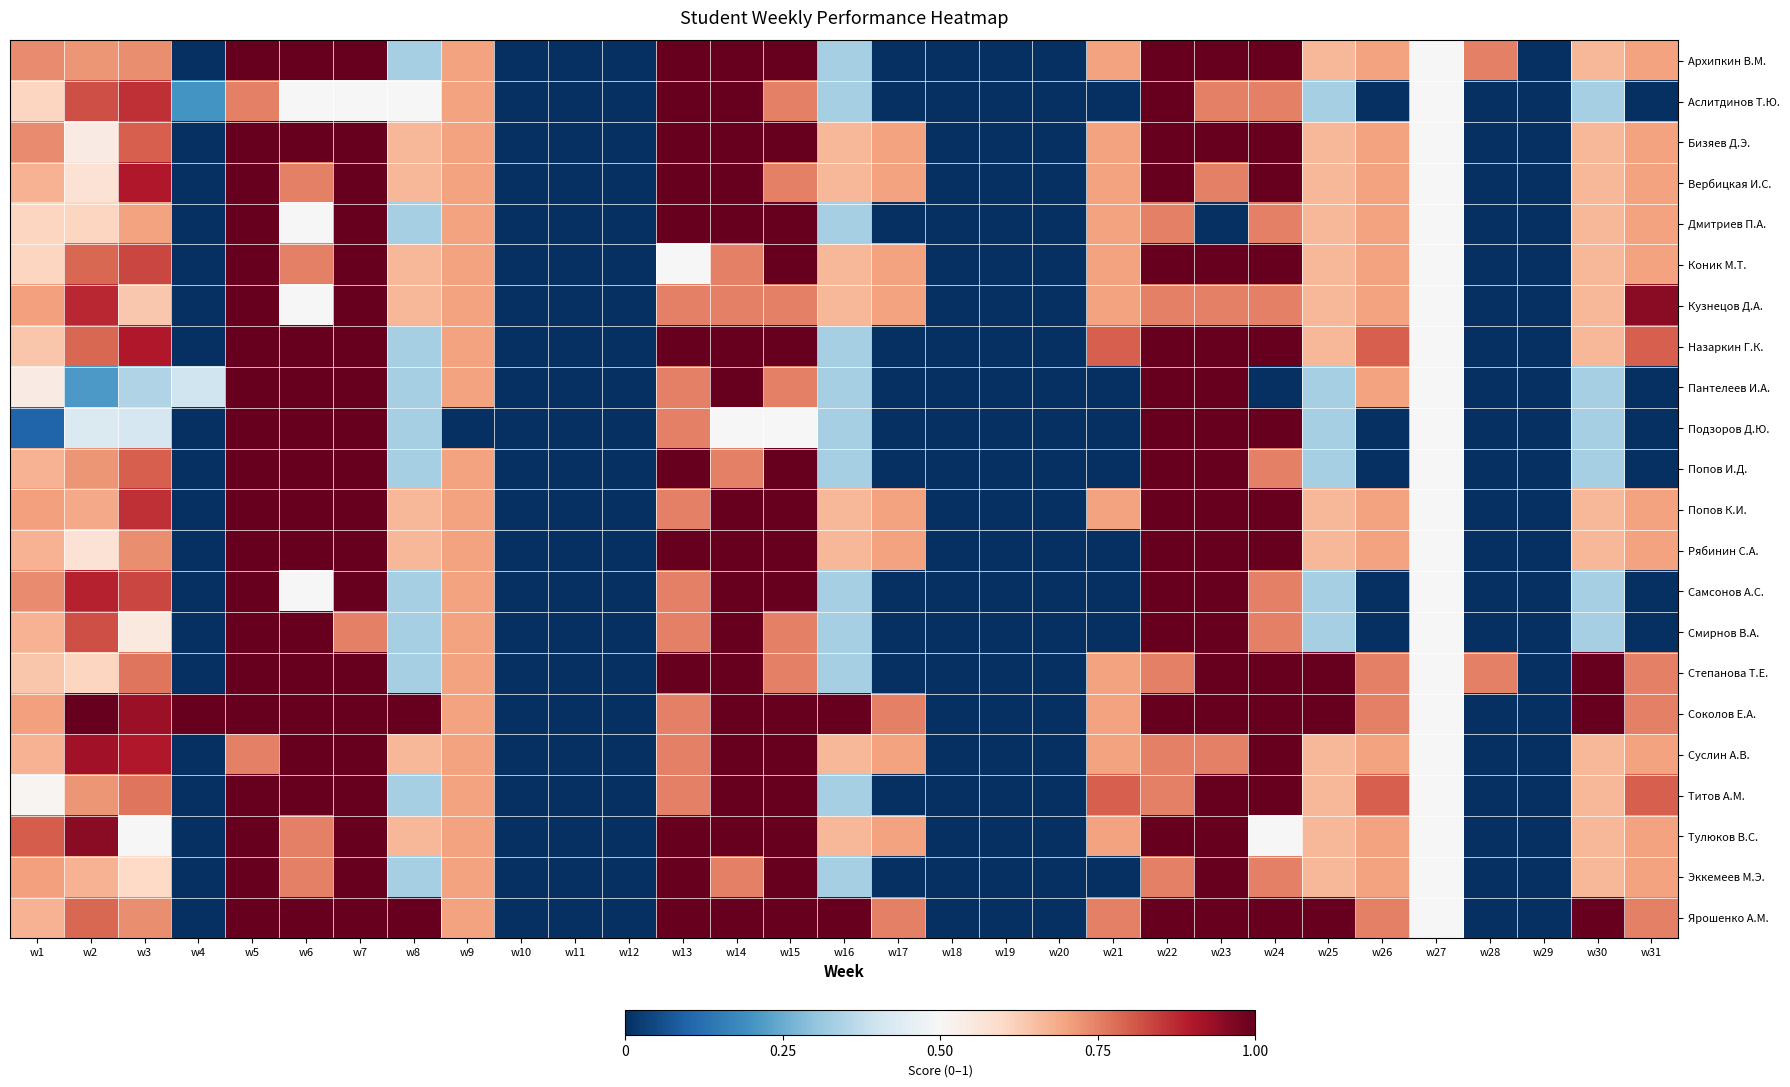

Reading right to left, list all the values displayed in this chart.

Архипкин В.М.: w31=0.7	w30=0.7	w29=0.0	w28=0.8	w27=0.5	w26=0.7	w25=0.7	w24=1.0	w23=1.0	w22=1.0	w21=0.7	w20=0.0	w19=0.0	w18=0.0	w17=0.0	w16=0.3	w15=1.0	w14=1.0	w13=1.0	w12=0.0	w11=0.0	w10=0.0	w9=0.7	w8=0.3	w7=1.0	w6=1.0	w5=1.0	w4=0.0	w3=0.7	w2=0.7	w1=0.7
Аслитдинов Т.Ю.: w31=0.0	w30=0.3	w29=0.0	w28=0.0	w27=0.5	w26=0.0	w25=0.3	w24=0.8	w23=0.8	w22=1.0	w21=0.0	w20=0.0	w19=0.0	w18=0.0	w17=0.0	w16=0.3	w15=0.8	w14=1.0	w13=1.0	w12=0.0	w11=0.0	w10=0.0	w9=0.7	w8=0.5	w7=0.5	w6=0.5	w5=0.8	w4=0.2	w3=0.9	w2=0.8	w1=0.6
Бизяев Д.Э.: w31=0.7	w30=0.7	w29=0.0	w28=0.0	w27=0.5	w26=0.7	w25=0.7	w24=1.0	w23=1.0	w22=1.0	w21=0.7	w20=0.0	w19=0.0	w18=0.0	w17=0.7	w16=0.7	w15=1.0	w14=1.0	w13=1.0	w12=0.0	w11=0.0	w10=0.0	w9=0.7	w8=0.7	w7=1.0	w6=1.0	w5=1.0	w4=0.0	w3=0.8	w2=0.5	w1=0.7
Вербицкая И.С.: w31=0.7	w30=0.7	w29=0.0	w28=0.0	w27=0.5	w26=0.7	w25=0.7	w24=1.0	w23=0.8	w22=1.0	w21=0.7	w20=0.0	w19=0.0	w18=0.0	w17=0.7	w16=0.7	w15=0.8	w14=1.0	w13=1.0	w12=0.0	w11=0.0	w10=0.0	w9=0.7	w8=0.7	w7=1.0	w6=0.8	w5=1.0	w4=0.0	w3=0.9	w2=0.6	w1=0.7
Дмитриев П.А.: w31=0.7	w30=0.7	w29=0.0	w28=0.0	w27=0.5	w26=0.7	w25=0.7	w24=0.8	w23=0.0	w22=0.8	w21=0.7	w20=0.0	w19=0.0	w18=0.0	w17=0.0	w16=0.3	w15=1.0	w14=1.0	w13=1.0	w12=0.0	w11=0.0	w10=0.0	w9=0.7	w8=0.3	w7=1.0	w6=0.5	w5=1.0	w4=0.0	w3=0.7	w2=0.6	w1=0.6
Коник М.Т.: w31=0.7	w30=0.7	w29=0.0	w28=0.0	w27=0.5	w26=0.7	w25=0.7	w24=1.0	w23=1.0	w22=1.0	w21=0.7	w20=0.0	w19=0.0	w18=0.0	w17=0.7	w16=0.7	w15=1.0	w14=0.8	w13=0.5	w12=0.0	w11=0.0	w10=0.0	w9=0.7	w8=0.7	w7=1.0	w6=0.8	w5=1.0	w4=0.0	w3=0.8	w2=0.8	w1=0.6
Кузнецов Д.А.: w31=0.9	w30=0.7	w29=0.0	w28=0.0	w27=0.5	w26=0.7	w25=0.7	w24=0.8	w23=0.8	w22=0.8	w21=0.7	w20=0.0	w19=0.0	w18=0.0	w17=0.7	w16=0.7	w15=0.8	w14=0.8	w13=0.8	w12=0.0	w11=0.0	w10=0.0	w9=0.7	w8=0.7	w7=1.0	w6=0.5	w5=1.0	w4=0.0	w3=0.6	w2=0.9	w1=0.7
Назаркин Г.К.: w31=0.8	w30=0.7	w29=0.0	w28=0.0	w27=0.5	w26=0.8	w25=0.7	w24=1.0	w23=1.0	w22=1.0	w21=0.8	w20=0.0	w19=0.0	w18=0.0	w17=0.0	w16=0.3	w15=1.0	w14=1.0	w13=1.0	w12=0.0	w11=0.0	w10=0.0	w9=0.7	w8=0.3	w7=1.0	w6=1.0	w5=1.0	w4=0.0	w3=0.9	w2=0.8	w1=0.6
Пантелеев И.А.: w31=0.0	w30=0.3	w29=0.0	w28=0.0	w27=0.5	w26=0.7	w25=0.3	w24=0.0	w23=1.0	w22=1.0	w21=0.0	w20=0.0	w19=0.0	w18=0.0	w17=0.0	w16=0.3	w15=0.8	w14=1.0	w13=0.8	w12=0.0	w11=0.0	w10=0.0	w9=0.7	w8=0.3	w7=1.0	w6=1.0	w5=1.0	w4=0.4	w3=0.3	w2=0.2	w1=0.5
Подзоров Д.Ю.: w31=0.0	w30=0.3	w29=0.0	w28=0.0	w27=0.5	w26=0.0	w25=0.3	w24=1.0	w23=1.0	w22=1.0	w21=0.0	w20=0.0	w19=0.0	w18=0.0	w17=0.0	w16=0.3	w15=0.5	w14=0.5	w13=0.8	w12=0.0	w11=0.0	w10=0.0	w9=0.0	w8=0.3	w7=1.0	w6=1.0	w5=1.0	w4=0.0	w3=0.4	w2=0.4	w1=0.1
Попов И.Д.: w31=0.0	w30=0.3	w29=0.0	w28=0.0	w27=0.5	w26=0.0	w25=0.3	w24=0.8	w23=1.0	w22=1.0	w21=0.0	w20=0.0	w19=0.0	w18=0.0	w17=0.0	w16=0.3	w15=1.0	w14=0.8	w13=1.0	w12=0.0	w11=0.0	w10=0.0	w9=0.7	w8=0.3	w7=1.0	w6=1.0	w5=1.0	w4=0.0	w3=0.8	w2=0.7	w1=0.7
Попов К.И.: w31=0.7	w30=0.7	w29=0.0	w28=0.0	w27=0.5	w26=0.7	w25=0.7	w24=1.0	w23=1.0	w22=1.0	w21=0.7	w20=0.0	w19=0.0	w18=0.0	w17=0.7	w16=0.7	w15=1.0	w14=1.0	w13=0.8	w12=0.0	w11=0.0	w10=0.0	w9=0.7	w8=0.7	w7=1.0	w6=1.0	w5=1.0	w4=0.0	w3=0.9	w2=0.7	w1=0.7
Рябинин С.А.: w31=0.7	w30=0.7	w29=0.0	w28=0.0	w27=0.5	w26=0.7	w25=0.7	w24=1.0	w23=1.0	w22=1.0	w21=0.0	w20=0.0	w19=0.0	w18=0.0	w17=0.7	w16=0.7	w15=1.0	w14=1.0	w13=1.0	w12=0.0	w11=0.0	w10=0.0	w9=0.7	w8=0.7	w7=1.0	w6=1.0	w5=1.0	w4=0.0	w3=0.7	w2=0.6	w1=0.7
Самсонов А.С.: w31=0.0	w30=0.3	w29=0.0	w28=0.0	w27=0.5	w26=0.0	w25=0.3	w24=0.8	w23=1.0	w22=1.0	w21=0.0	w20=0.0	w19=0.0	w18=0.0	w17=0.0	w16=0.3	w15=1.0	w14=1.0	w13=0.8	w12=0.0	w11=0.0	w10=0.0	w9=0.7	w8=0.3	w7=1.0	w6=0.5	w5=1.0	w4=0.0	w3=0.8	w2=0.9	w1=0.7
Смирнов В.А.: w31=0.0	w30=0.3	w29=0.0	w28=0.0	w27=0.5	w26=0.0	w25=0.3	w24=0.8	w23=1.0	w22=1.0	w21=0.0	w20=0.0	w19=0.0	w18=0.0	w17=0.0	w16=0.3	w15=0.8	w14=1.0	w13=0.8	w12=0.0	w11=0.0	w10=0.0	w9=0.7	w8=0.3	w7=0.8	w6=1.0	w5=1.0	w4=0.0	w3=0.6	w2=0.8	w1=0.7
Степанова Т.Е.: w31=0.8	w30=1.0	w29=0.0	w28=0.8	w27=0.5	w26=0.8	w25=1.0	w24=1.0	w23=1.0	w22=0.8	w21=0.7	w20=0.0	w19=0.0	w18=0.0	w17=0.0	w16=0.3	w15=0.8	w14=1.0	w13=1.0	w12=0.0	w11=0.0	w10=0.0	w9=0.7	w8=0.3	w7=1.0	w6=1.0	w5=1.0	w4=0.0	w3=0.8	w2=0.6	w1=0.6
Соколов Е.А.: w31=0.8	w30=1.0	w29=0.0	w28=0.0	w27=0.5	w26=0.8	w25=1.0	w24=1.0	w23=1.0	w22=1.0	w21=0.7	w20=0.0	w19=0.0	w18=0.0	w17=0.8	w16=1.0	w15=1.0	w14=1.0	w13=0.8	w12=0.0	w11=0.0	w10=0.0	w9=0.7	w8=1.0	w7=1.0	w6=1.0	w5=1.0	w4=1.0	w3=0.9	w2=1.0	w1=0.7
Суслин А.В.: w31=0.7	w30=0.7	w29=0.0	w28=0.0	w27=0.5	w26=0.7	w25=0.7	w24=1.0	w23=0.8	w22=0.8	w21=0.7	w20=0.0	w19=0.0	w18=0.0	w17=0.7	w16=0.7	w15=1.0	w14=1.0	w13=0.8	w12=0.0	w11=0.0	w10=0.0	w9=0.7	w8=0.7	w7=1.0	w6=1.0	w5=0.8	w4=0.0	w3=0.9	w2=0.9	w1=0.7
Титов А.М.: w31=0.8	w30=0.7	w29=0.0	w28=0.0	w27=0.5	w26=0.8	w25=0.7	w24=1.0	w23=1.0	w22=0.8	w21=0.8	w20=0.0	w19=0.0	w18=0.0	w17=0.0	w16=0.3	w15=1.0	w14=1.0	w13=0.8	w12=0.0	w11=0.0	w10=0.0	w9=0.7	w8=0.3	w7=1.0	w6=1.0	w5=1.0	w4=0.0	w3=0.8	w2=0.7	w1=0.5
Тулюков В.С.: w31=0.7	w30=0.7	w29=0.0	w28=0.0	w27=0.5	w26=0.7	w25=0.7	w24=0.5	w23=1.0	w22=1.0	w21=0.7	w20=0.0	w19=0.0	w18=0.0	w17=0.7	w16=0.7	w15=1.0	w14=1.0	w13=1.0	w12=0.0	w11=0.0	w10=0.0	w9=0.7	w8=0.7	w7=1.0	w6=0.8	w5=1.0	w4=0.0	w3=0.5	w2=1.0	w1=0.8
Эккемеев М.Э.: w31=0.7	w30=0.7	w29=0.0	w28=0.0	w27=0.5	w26=0.7	w25=0.7	w24=0.8	w23=1.0	w22=0.8	w21=0.0	w20=0.0	w19=0.0	w18=0.0	w17=0.0	w16=0.3	w15=1.0	w14=0.8	w13=1.0	w12=0.0	w11=0.0	w10=0.0	w9=0.7	w8=0.3	w7=1.0	w6=0.8	w5=1.0	w4=0.0	w3=0.6	w2=0.7	w1=0.7
Ярошенко А.М.: w31=0.8	w30=1.0	w29=0.0	w28=0.0	w27=0.5	w26=0.8	w25=1.0	w24=1.0	w23=1.0	w22=1.0	w21=0.8	w20=0.0	w19=0.0	w18=0.0	w17=0.8	w16=1.0	w15=1.0	w14=1.0	w13=1.0	w12=0.0	w11=0.0	w10=0.0	w9=0.7	w8=1.0	w7=1.0	w6=1.0	w5=1.0	w4=0.0	w3=0.7	w2=0.8	w1=0.7